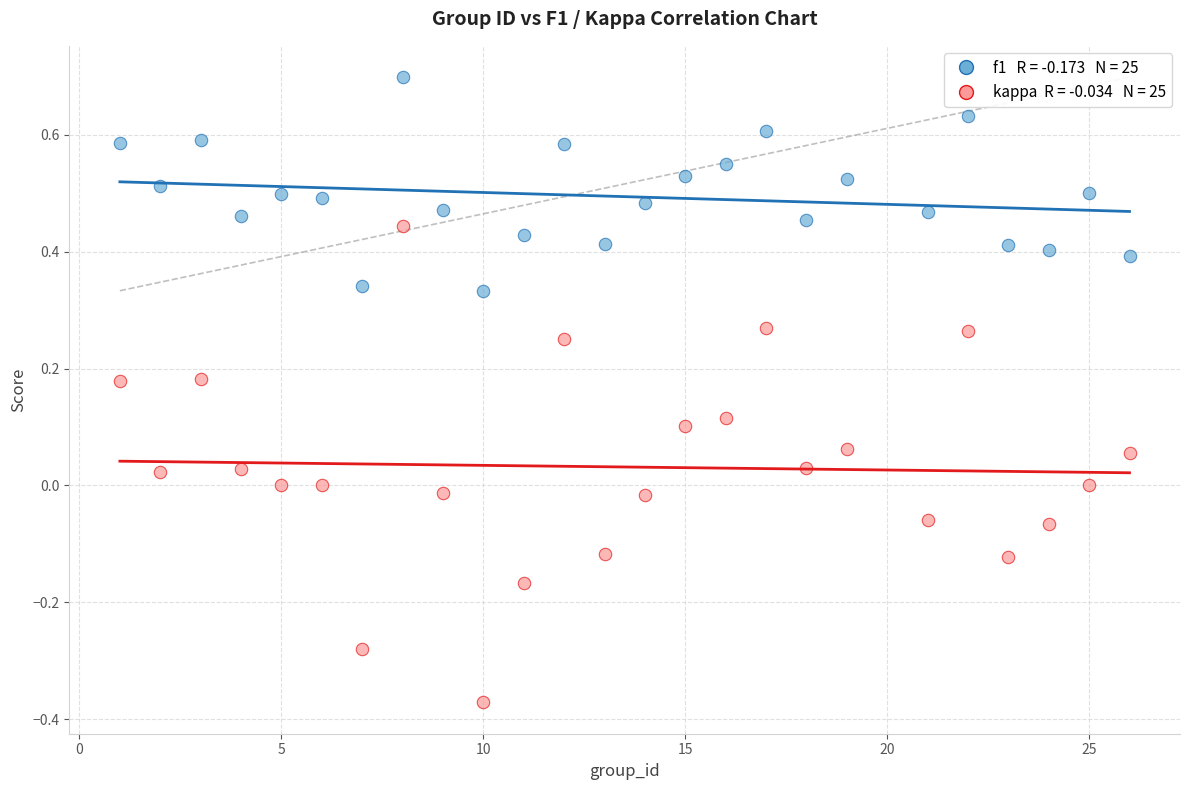

Across all data points, what is the range of X values (max minus min)?

25.0